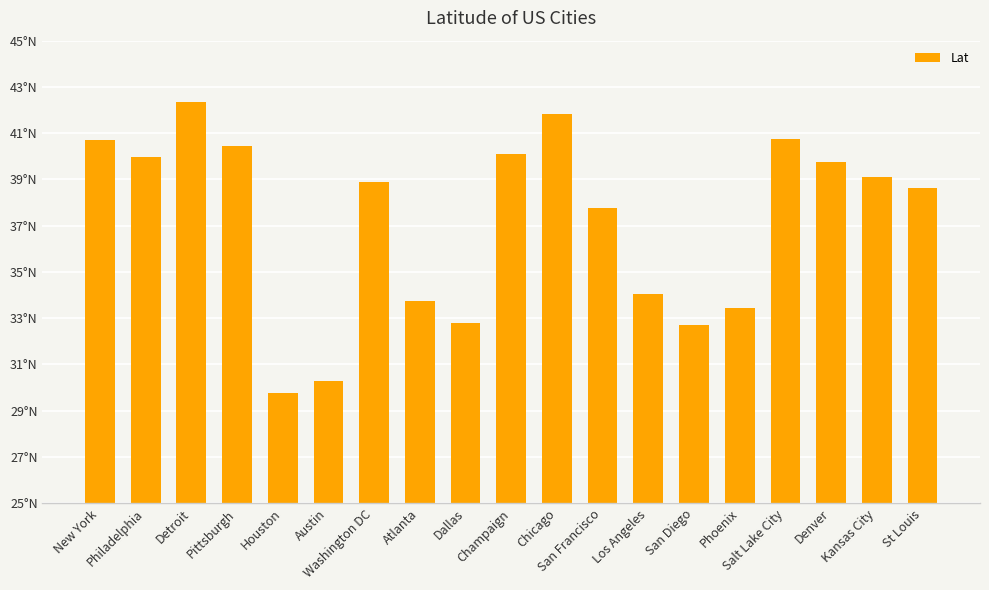

What is the difference between the maximum and minimum values?

12.6